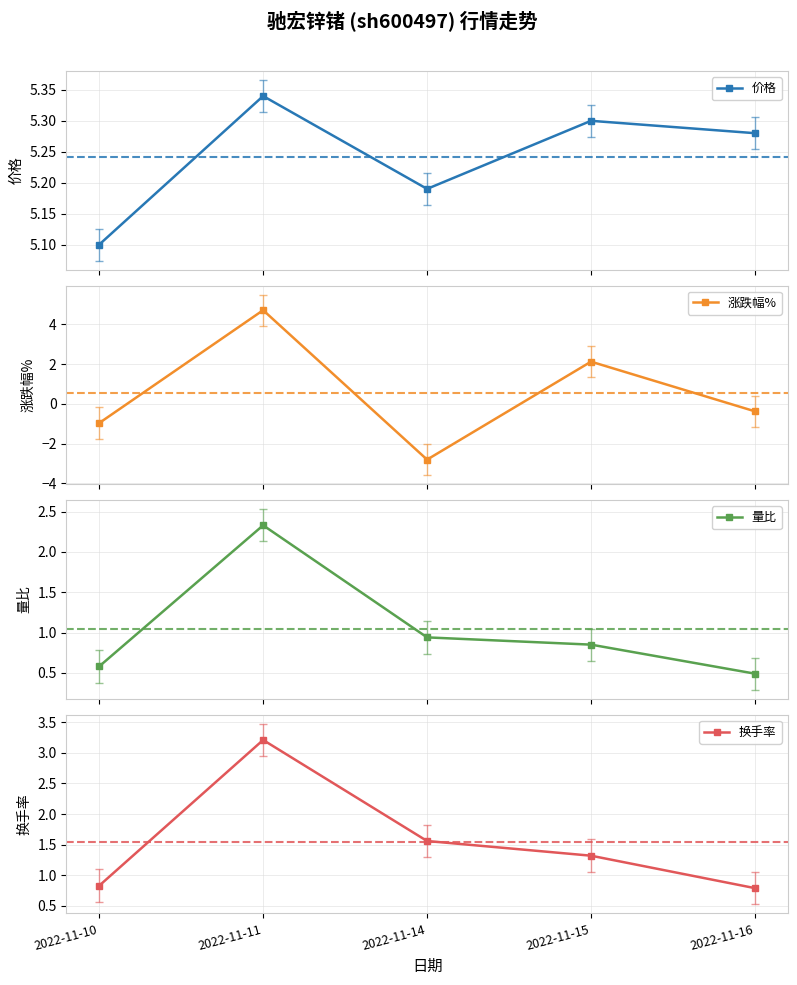

Which label corresponds to the largest value in the chart?

2022-11-11